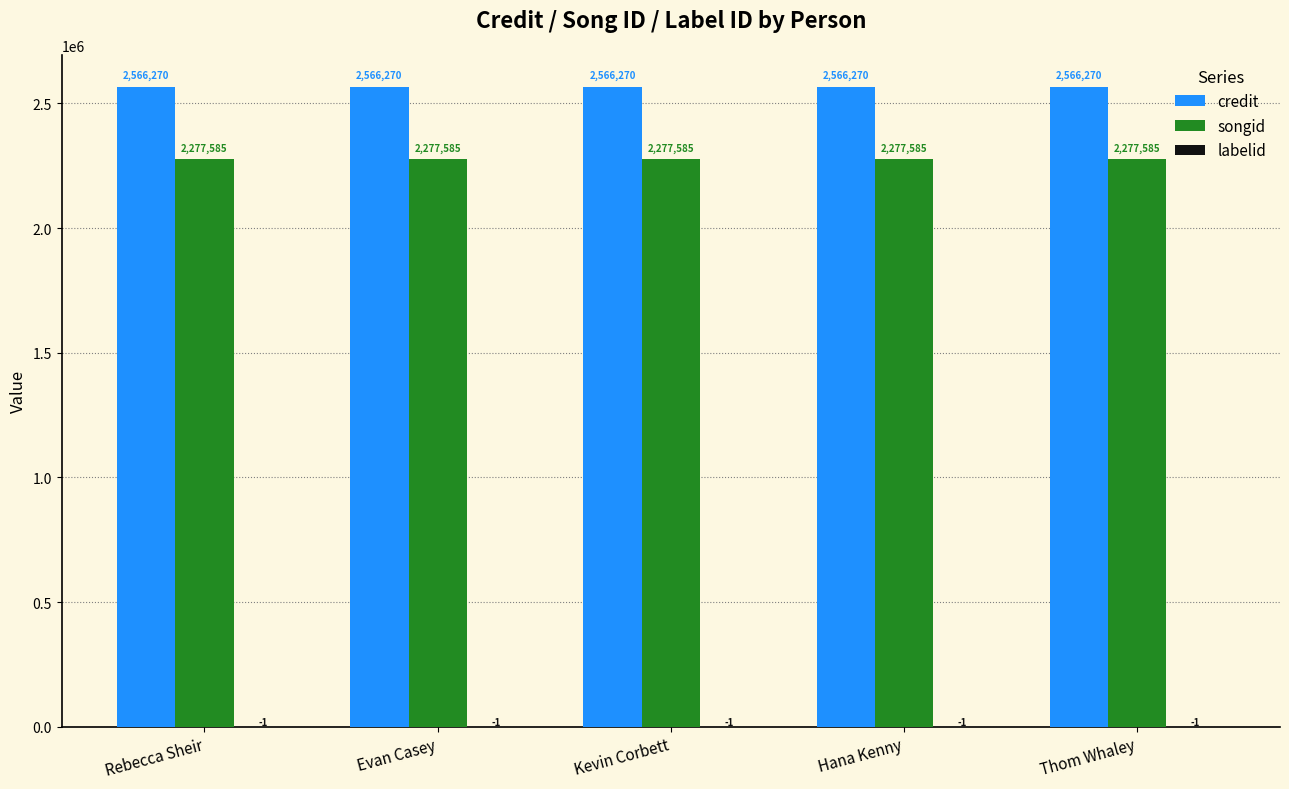

What is the approximate value of songid at Rebecca Sheir?

2277585